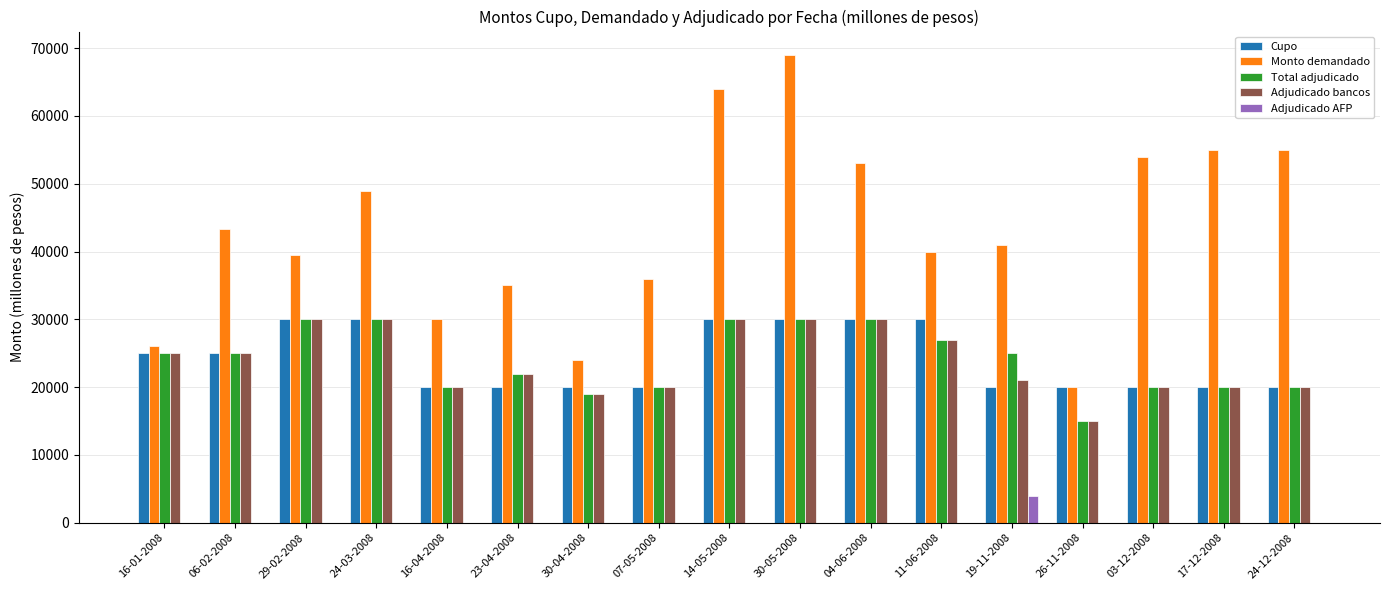

What is the maximum value for Cupo?

30000